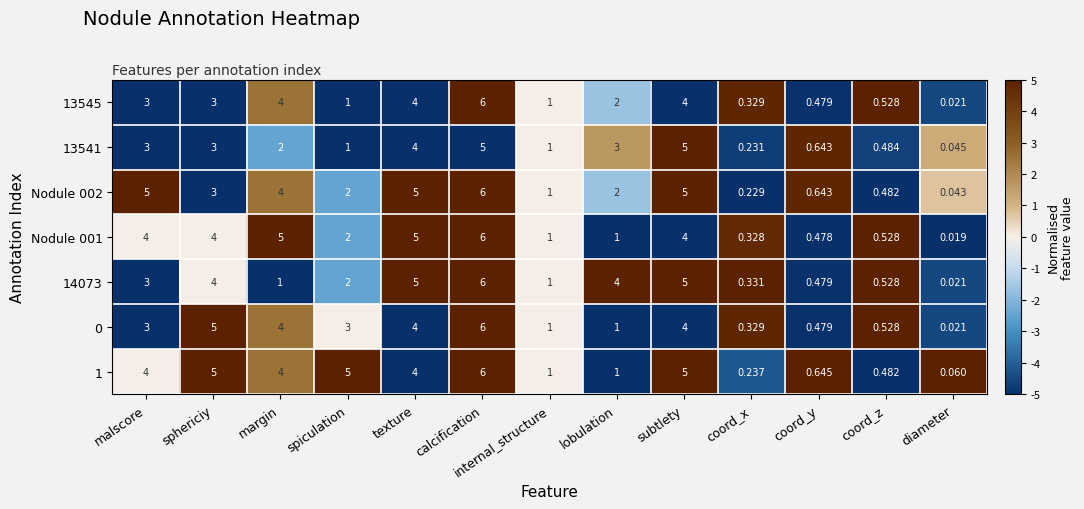

At which label does Nodule 001 reach its minimum?

diameter